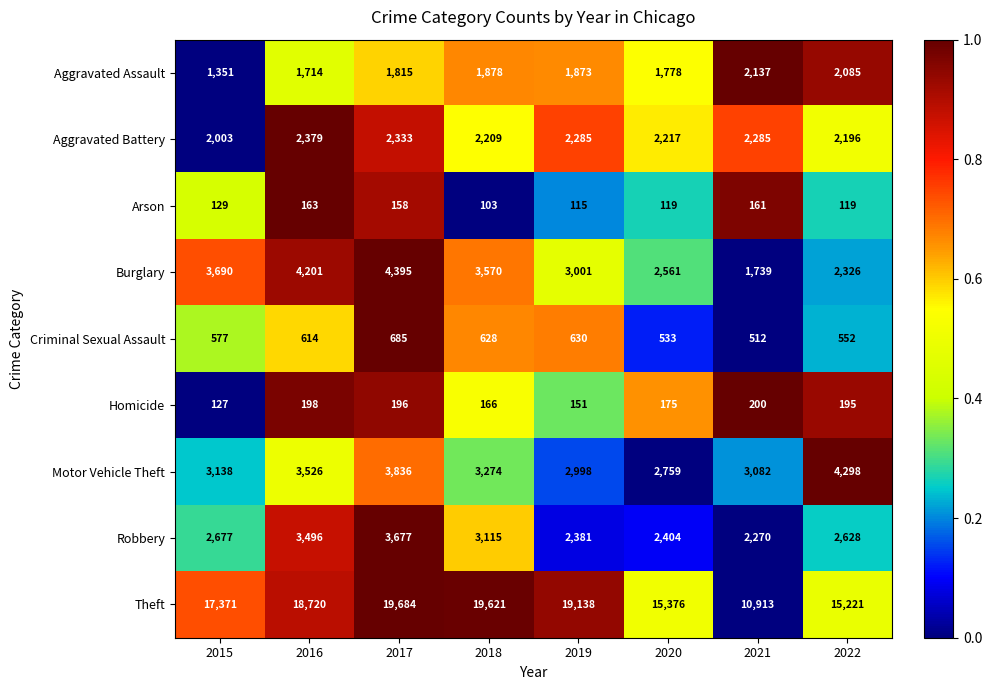

Is it true that Motor Vehicle Theft equals 1777 at 2022?

False